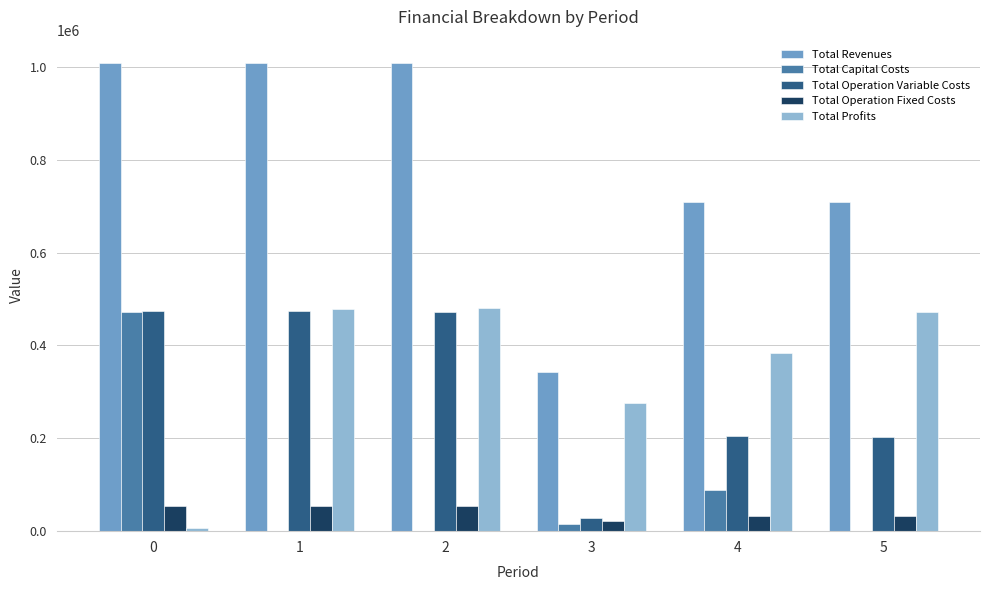

What is the sum of all Total Revenues values?

4783837.1